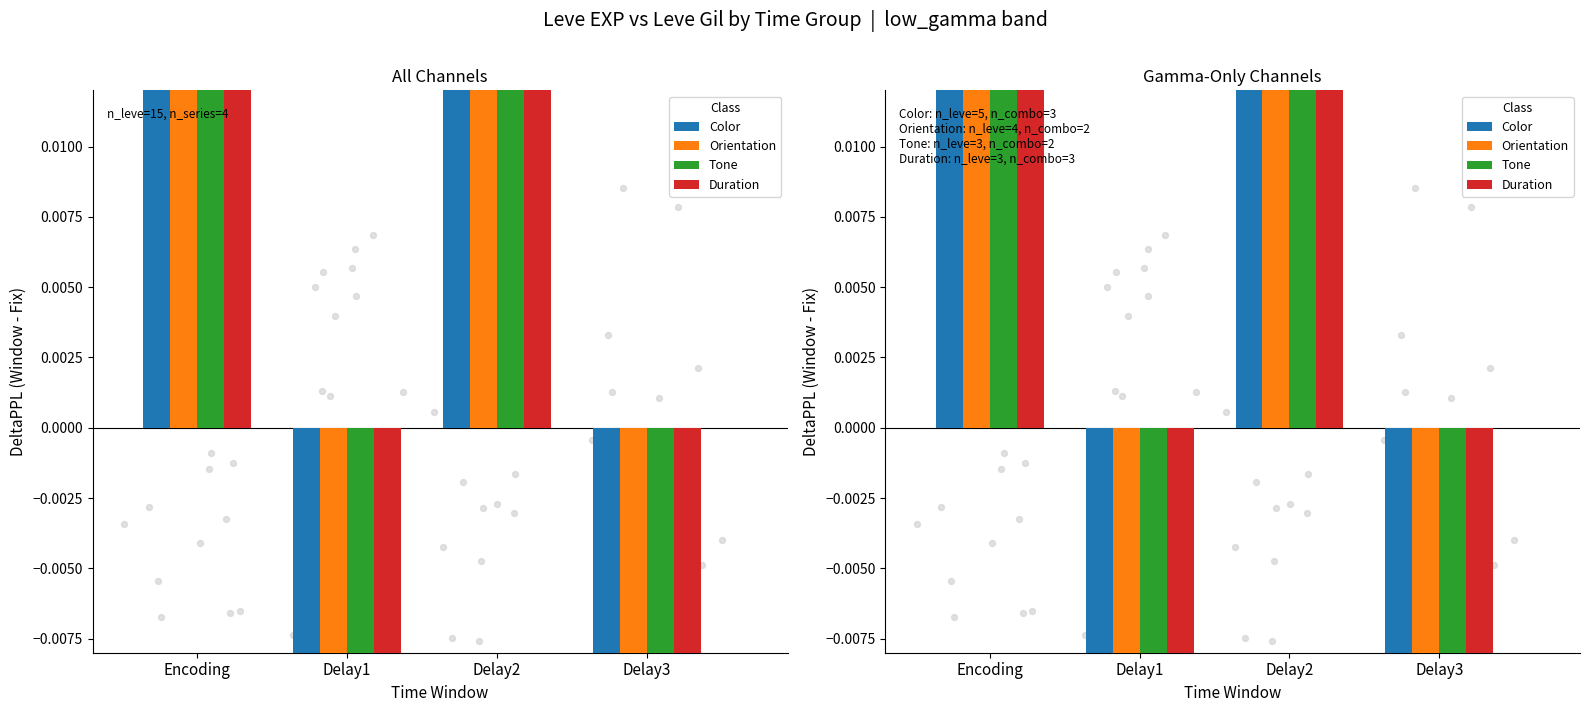

What are all the series names shown in the legend?

Color, Orientation, Tone, Duration